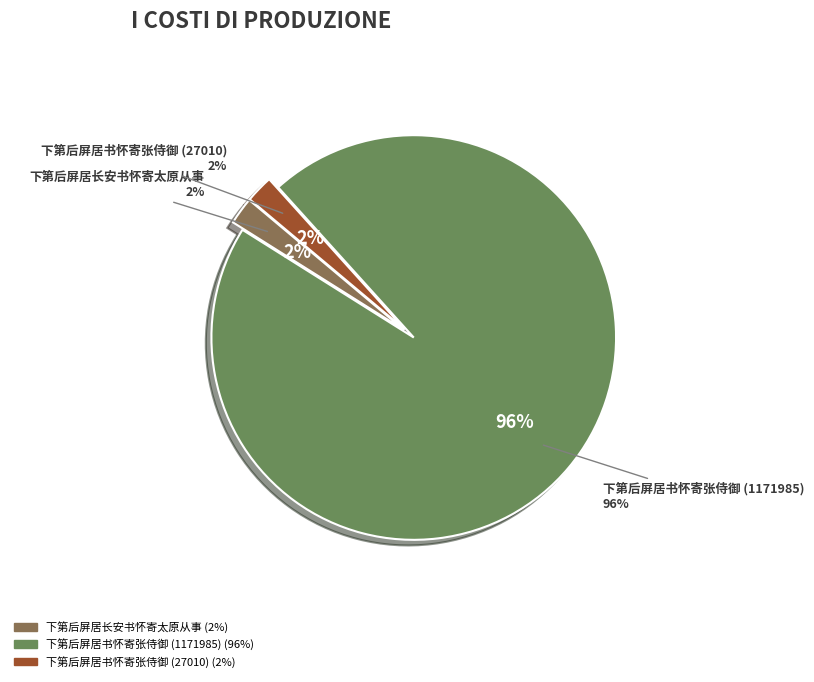

How many slices are in this pie chart?

3